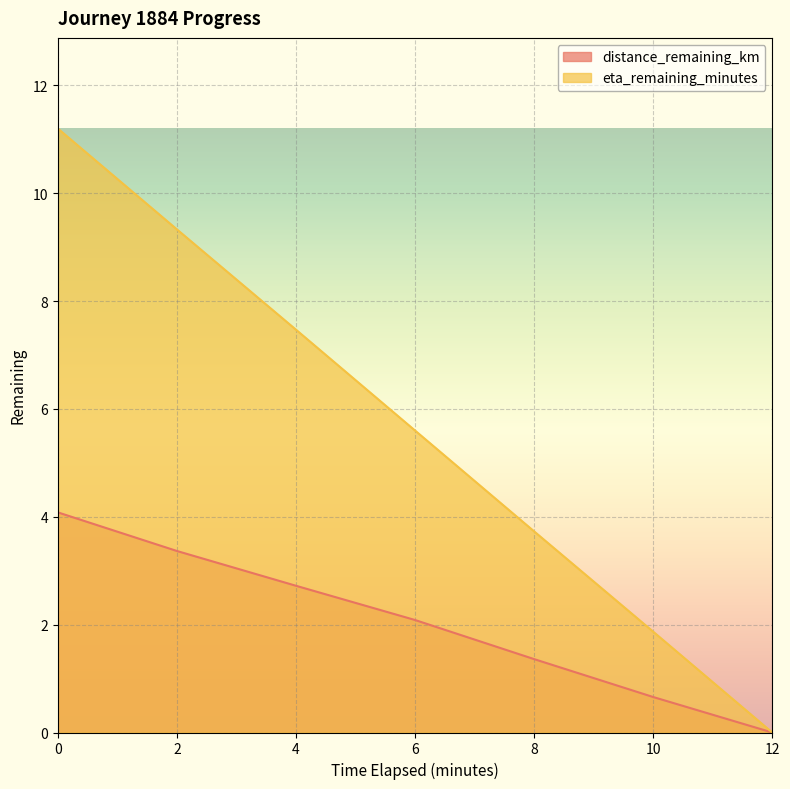

Reading left to right, transcribe all the data shown in this chart.

distance_remaining_km: 0=4.1	2=3.4	4=2.7	6=2.1	8=1.4	10=0.7	12=0.0
eta_remaining_minutes: 0=11.2	2=9.3	4=7.5	6=5.6	8=3.7	10=1.9	12=0.0